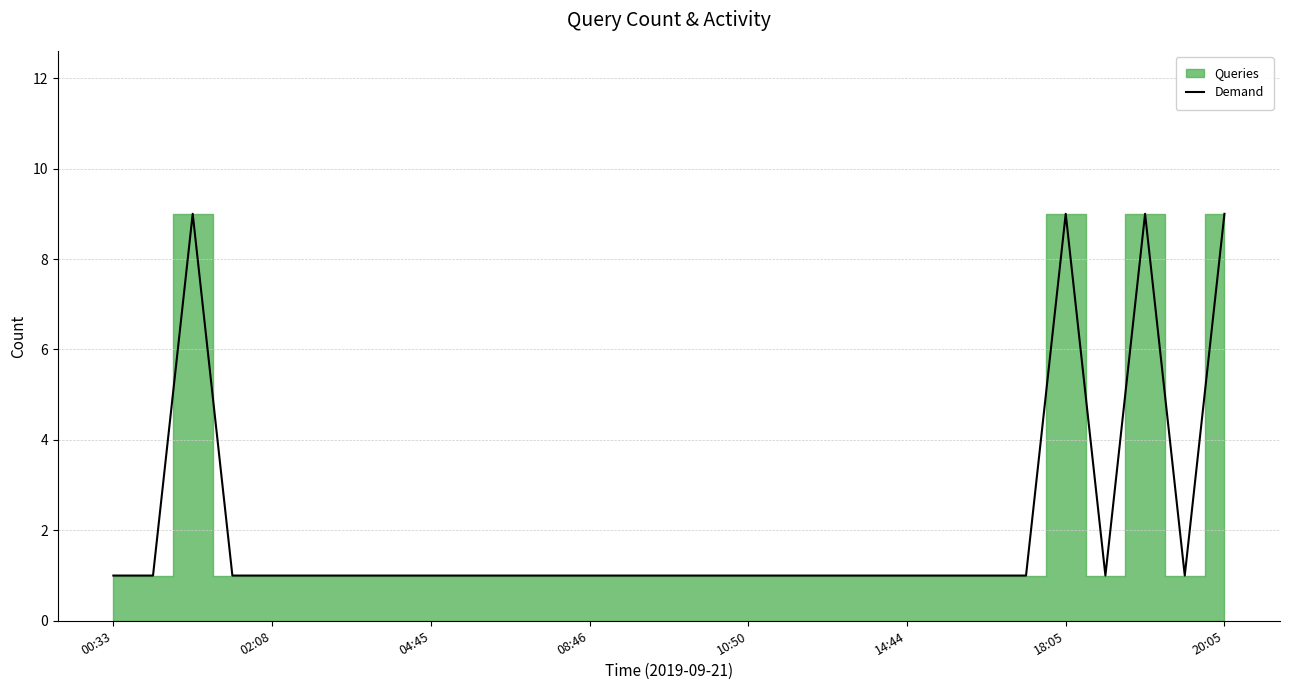

True or false: there are more than 0 points higher than both neighbors.

True